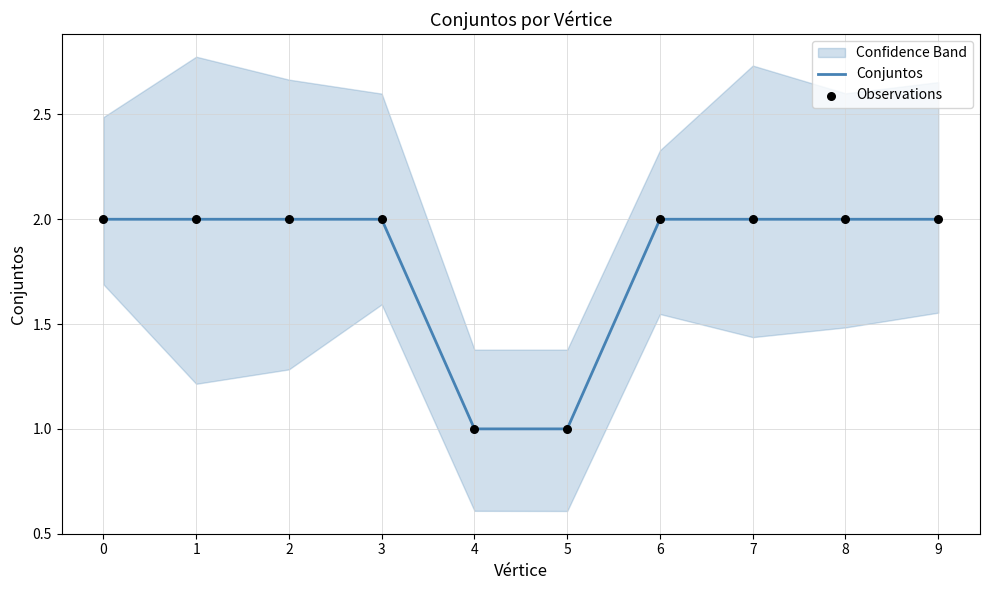

Which series has the largest total across all categories?

Conjuntos